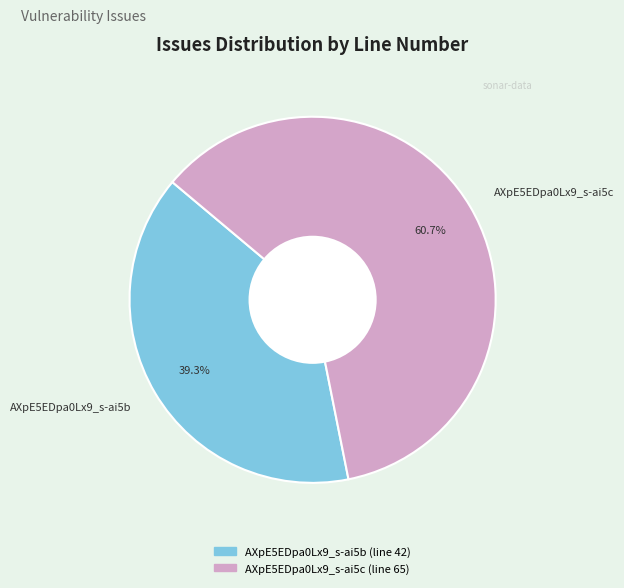

Count the number of slices in the pie.

2